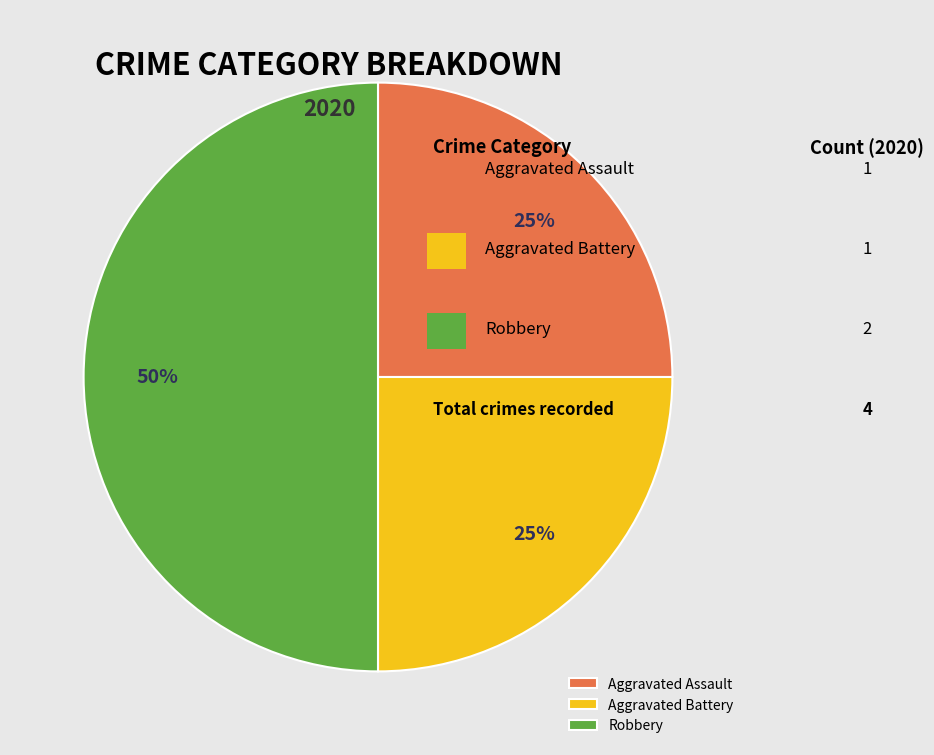

Do Robbery and Aggravated Assault together represent more than half of the pie?

Yes